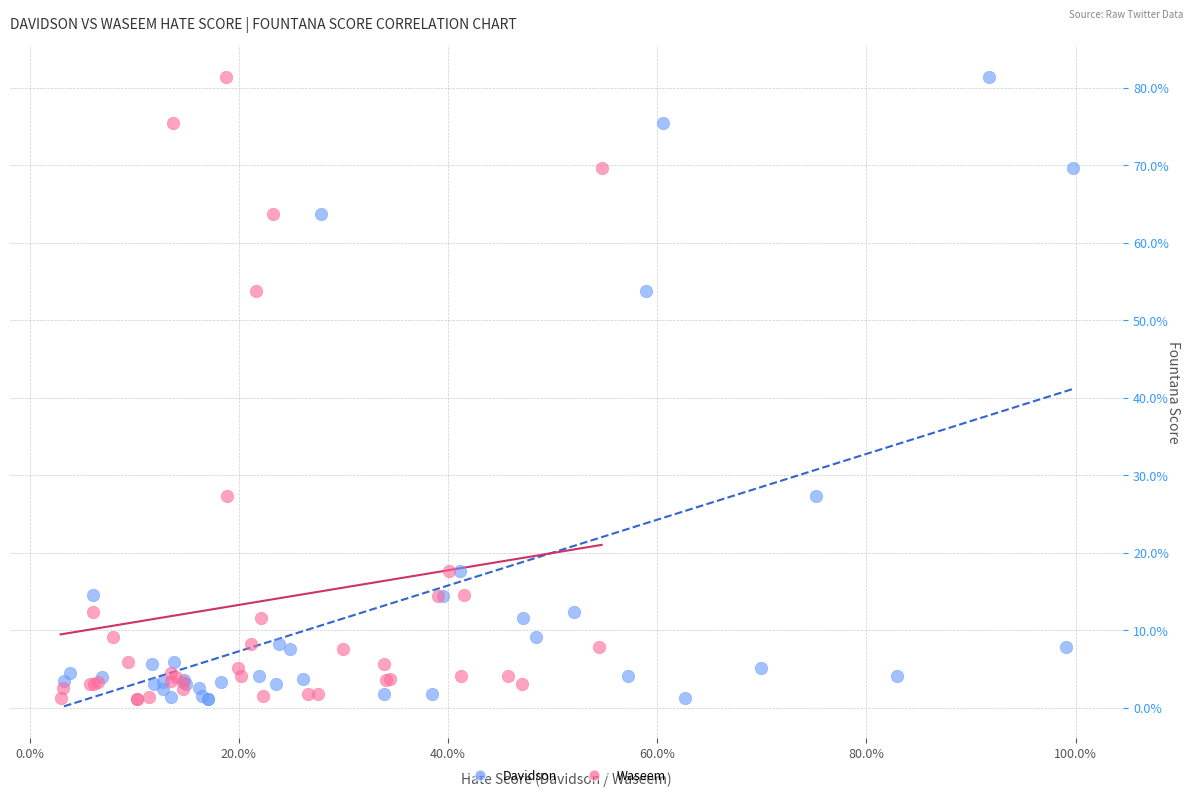

What are all the series names shown in the legend?

Davidson, Waseem